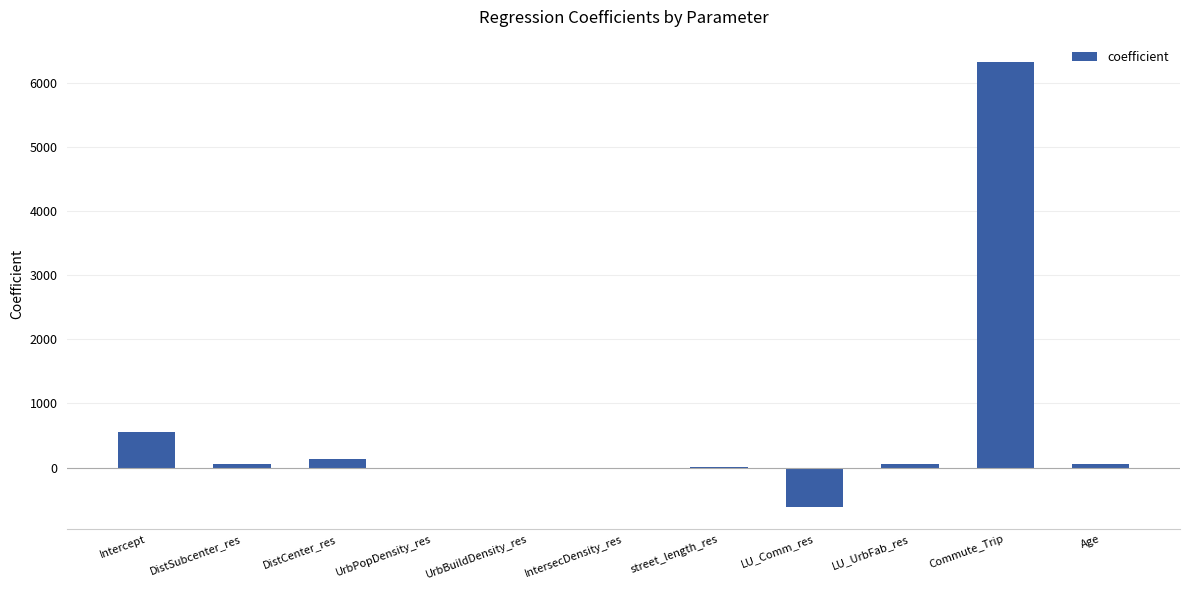

What is the sum of all values?

6547.7